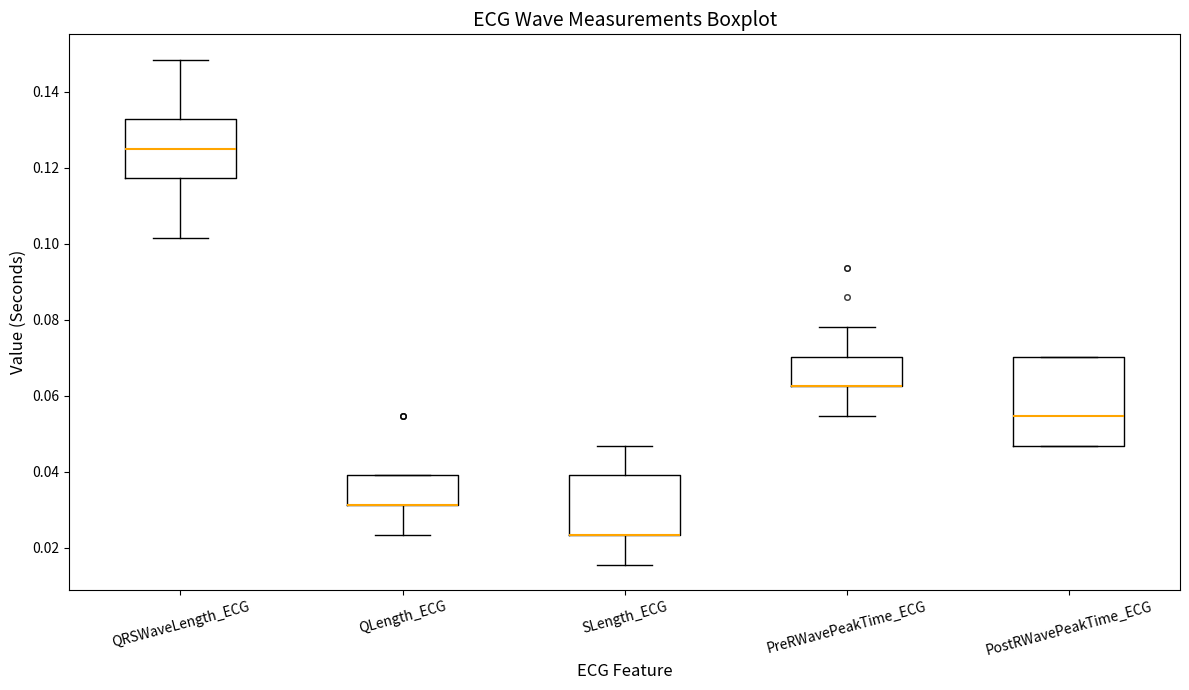

Reading left to right, transcribe this box plot: for each box, give where its median line is, the range the box spans, and where its two whiskers end, as read against the y-axis. The values are not printed on the chart, so give them approximately, as read against the axis.

QRSWaveLength_ECG: median 0.126, box 0.118 to 0.132, whiskers 0.102 to 0.148
QLength_ECG: median 0.032 (drawn on the box's lower edge), box 0.032 to 0.040, whiskers 0.024 to 0.040
SLength_ECG: median 0.024 (drawn on the box's lower edge), box 0.024 to 0.040, whiskers 0.016 to 0.046
PreRWavePeakTime_ECG: median 0.062 (drawn on the box's lower edge), box 0.062 to 0.070, whiskers 0.054 to 0.078
PostRWavePeakTime_ECG: median 0.054, box 0.046 to 0.070, whiskers 0.046 to 0.070